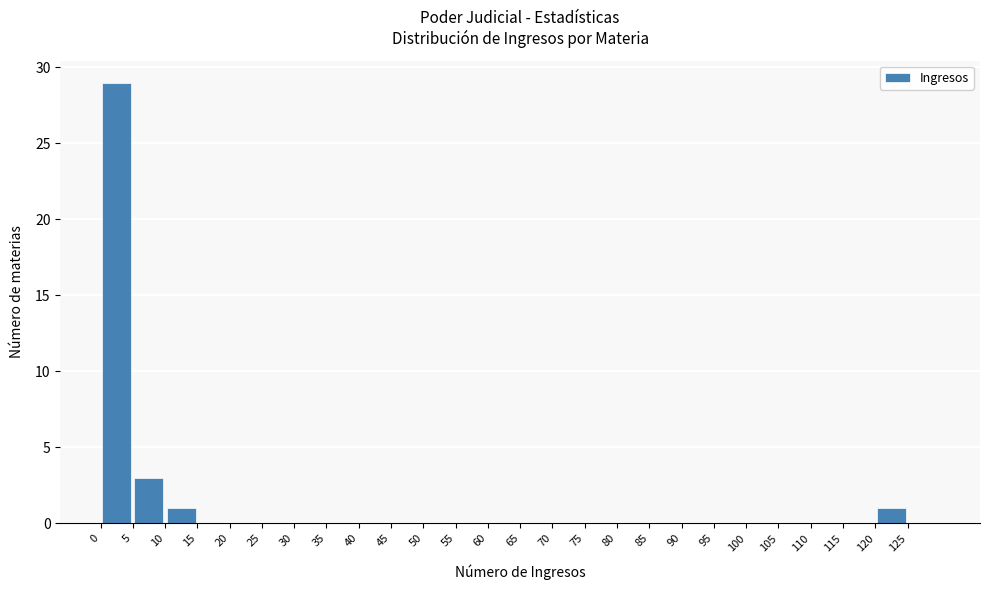

Reading left to right, transcribe this chart: for each bar, give the range it covers on the x-axis and its height. The values are not printed on the chart, so give them approximately, as read against the axis.

0 to 5: 29
5 to 10: 3
10 to 15: 1
15 to 20: 0
20 to 25: 0
25 to 30: 0
30 to 35: 0
35 to 40: 0
40 to 45: 0
45 to 50: 0
50 to 55: 0
55 to 60: 0
60 to 65: 0
65 to 70: 0
70 to 75: 0
75 to 80: 0
80 to 85: 0
85 to 90: 0
90 to 95: 0
95 to 100: 0
100 to 105: 0
105 to 110: 0
110 to 115: 0
115 to 120: 0
120 to 125: 1
125 to 130: 0